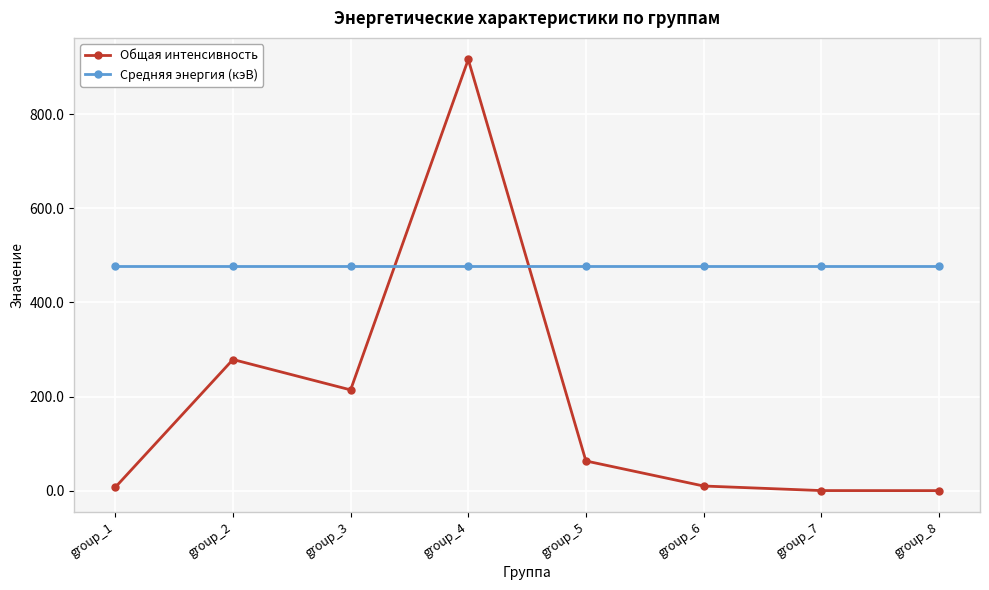

Read the Средняя энергия (кэВ) value at group_8.

478.3